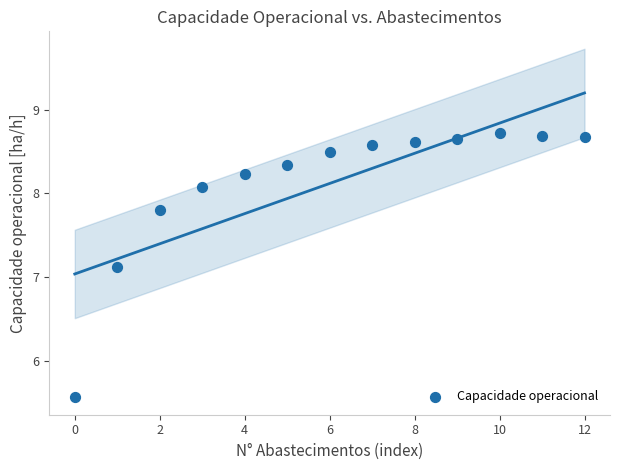

What is the range of Y values (max minus min)?

3.1